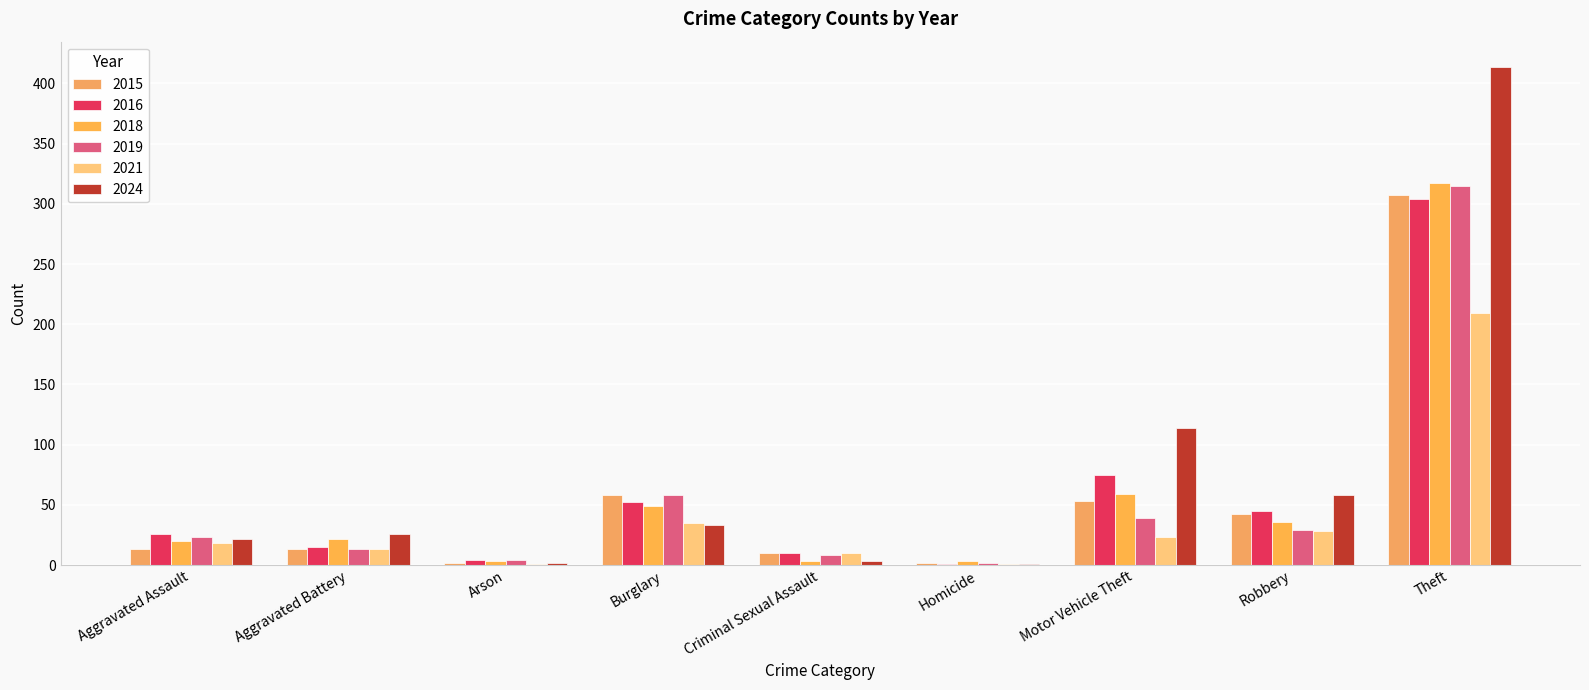

Which series has the largest range (max minus min)?

2024